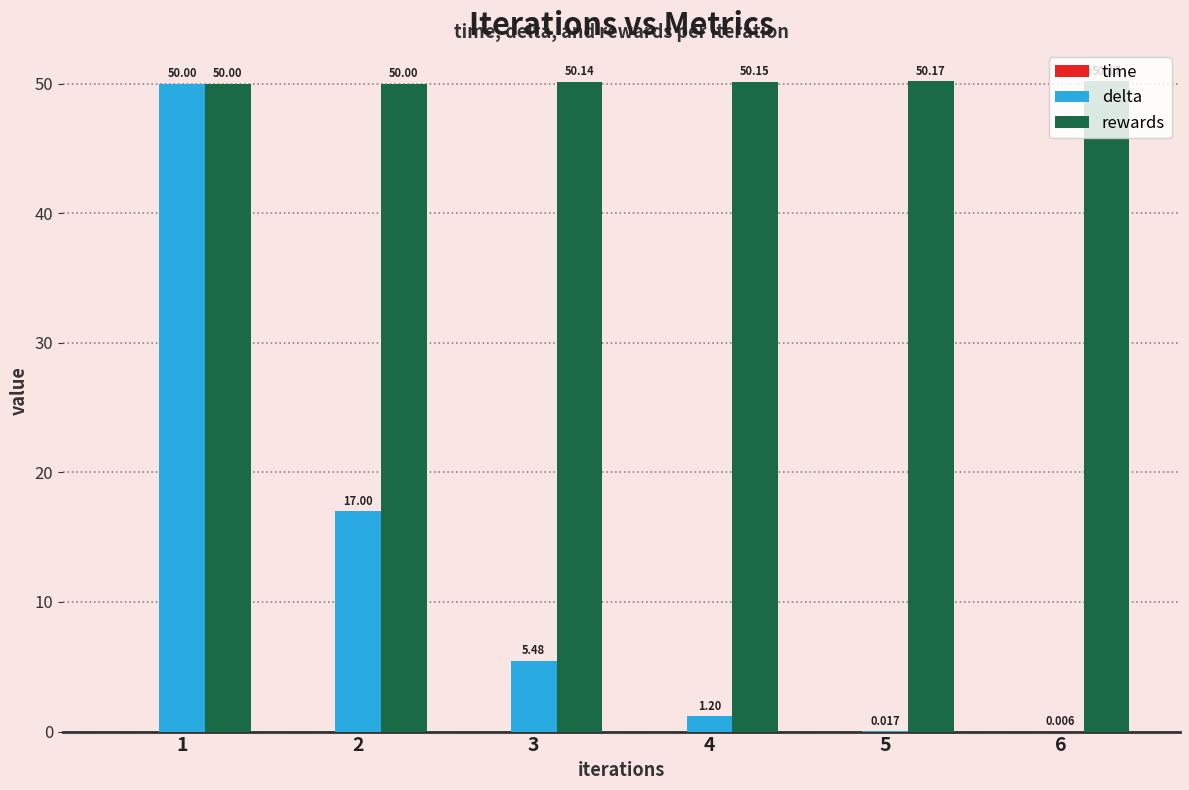

Which series has the largest total across all categories?

rewards